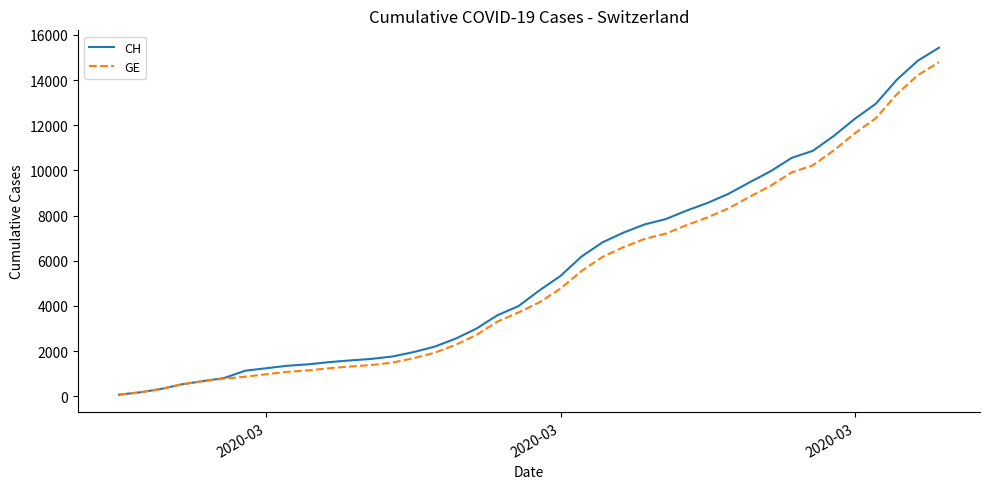

Which series has the largest range (max minus min)?

CH